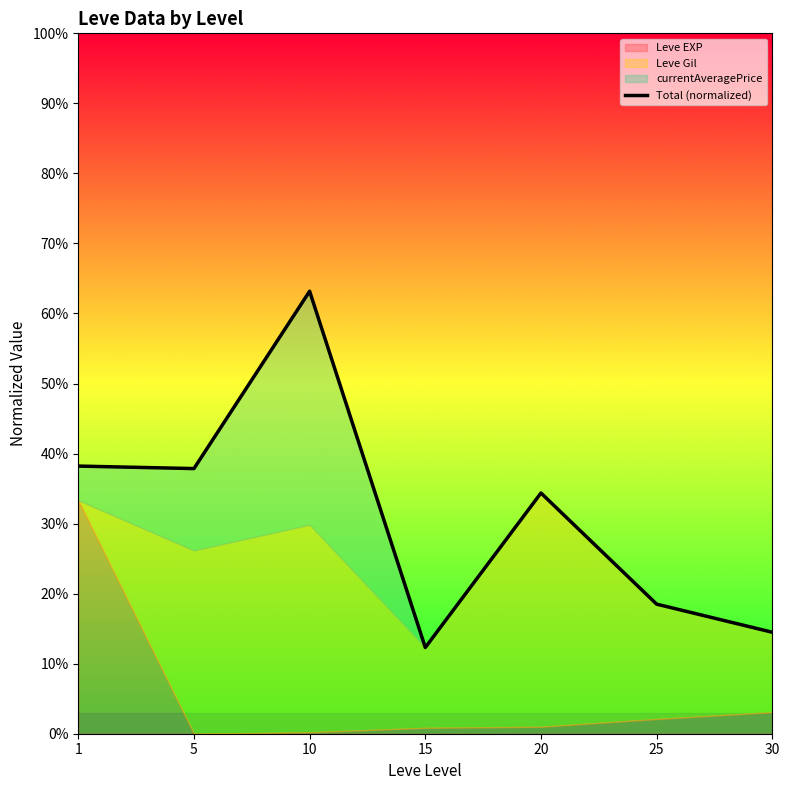

The value at 1 is 60.5. True or false?

False